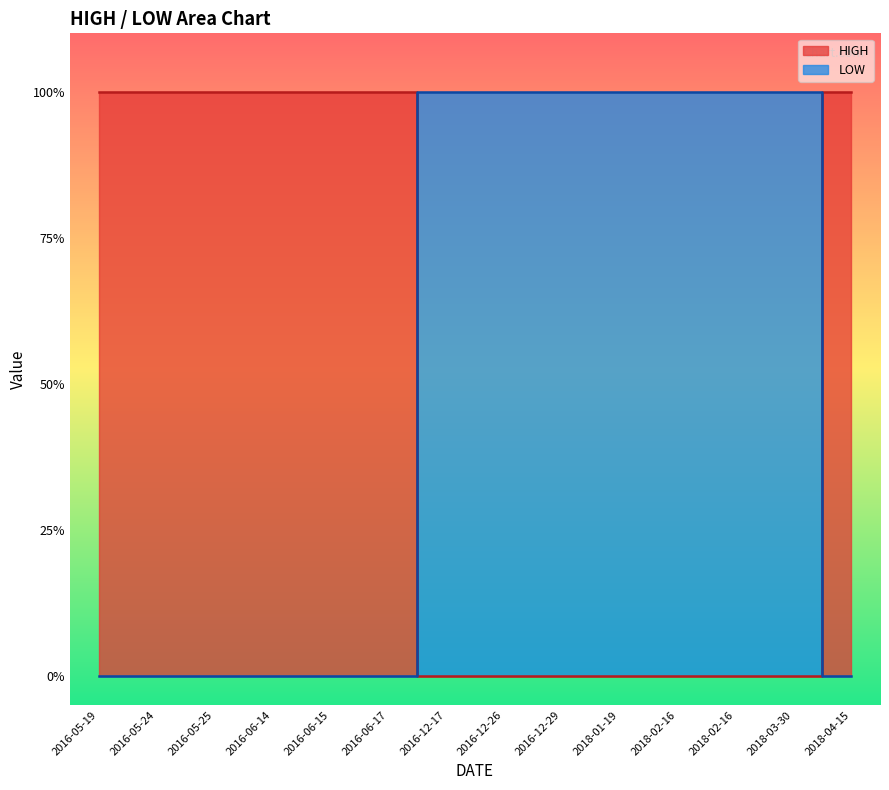

True or false: HIGH and LOW intersect in this chart.

True